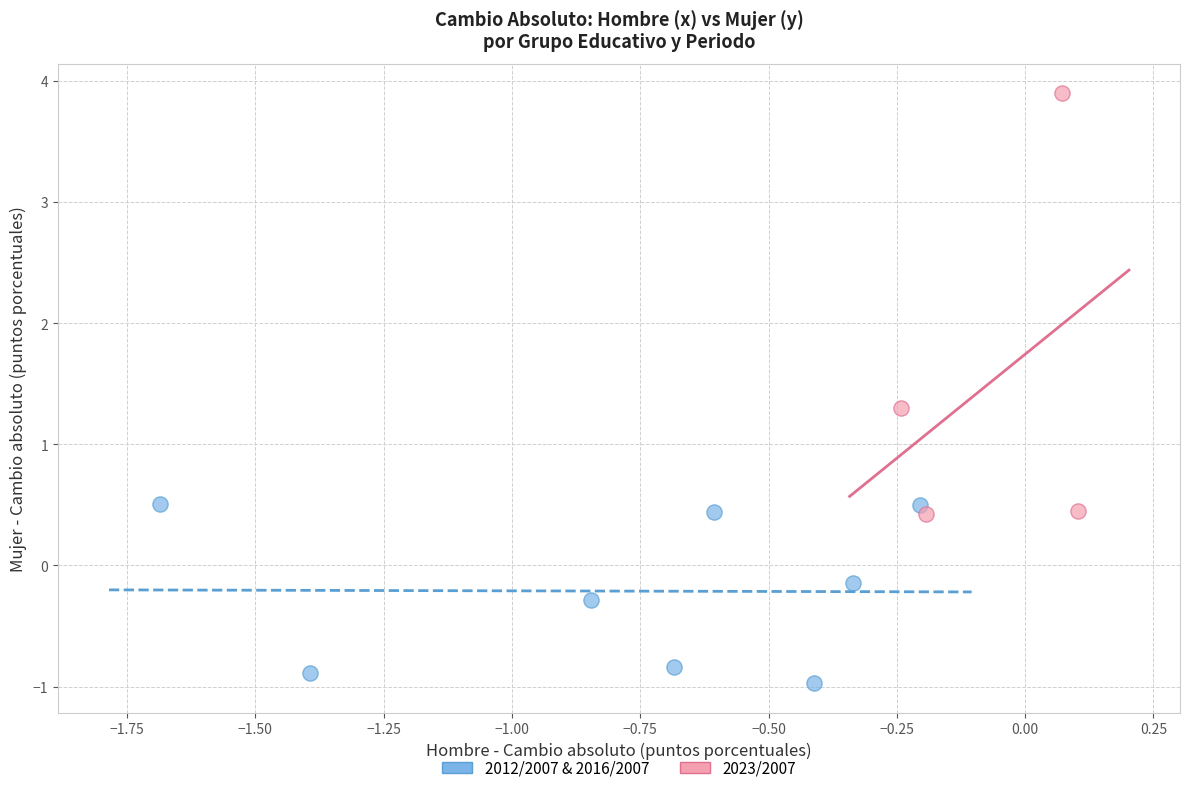

Which series has the widest spread of Y values?

2023/2007